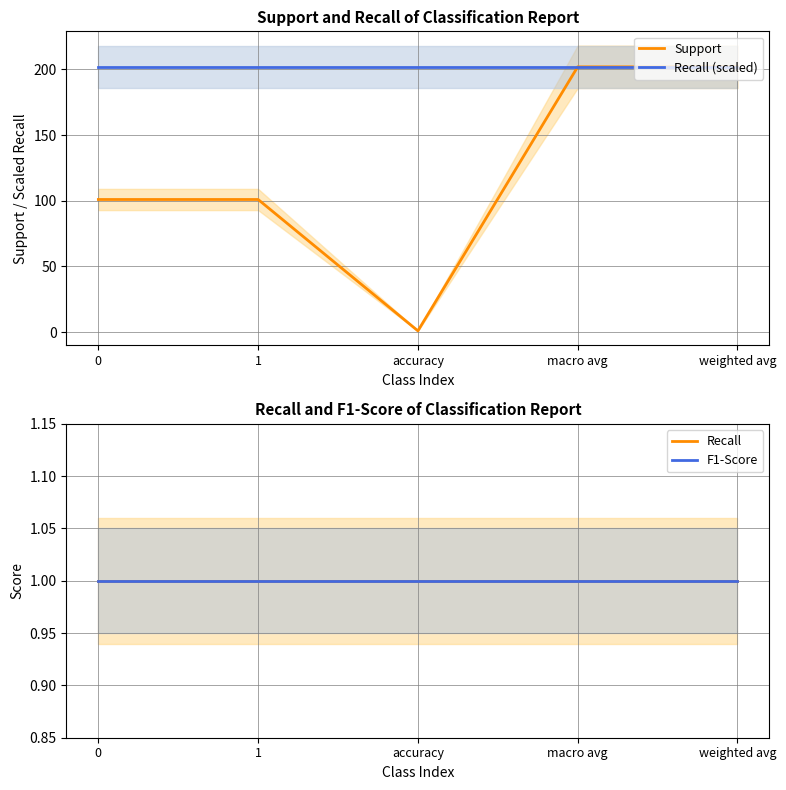

Is the value of Recall at weighted avg greater than the value of Support at accuracy?

No